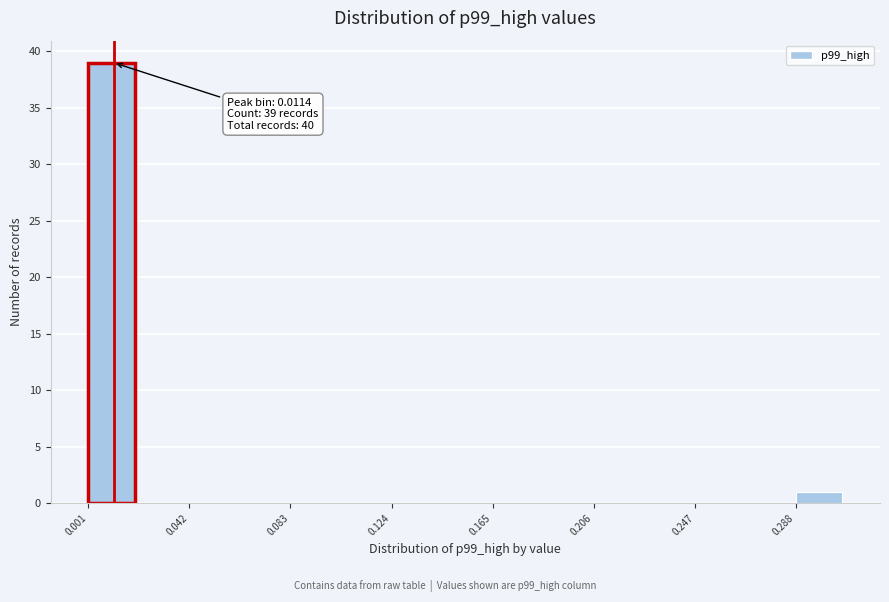

Which range on the x-axis has the tallest bar?

0.000 to 0.020